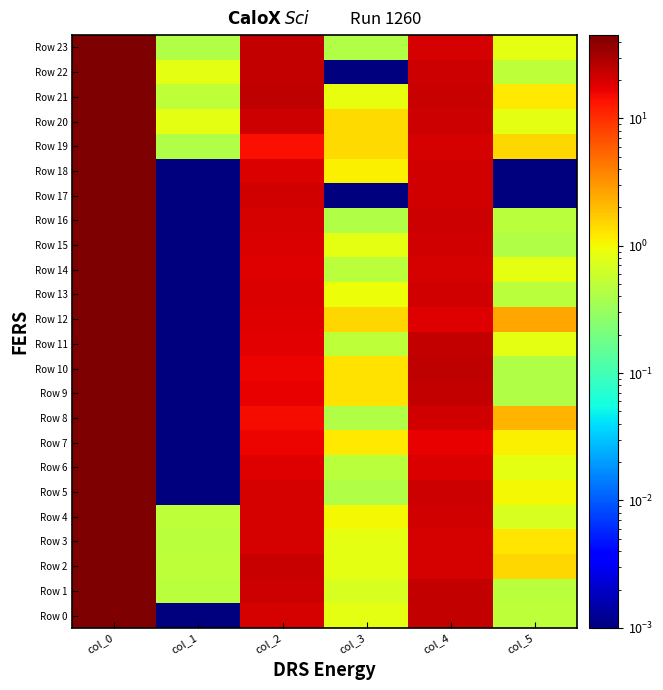

What is the greatest value displayed?

45.0